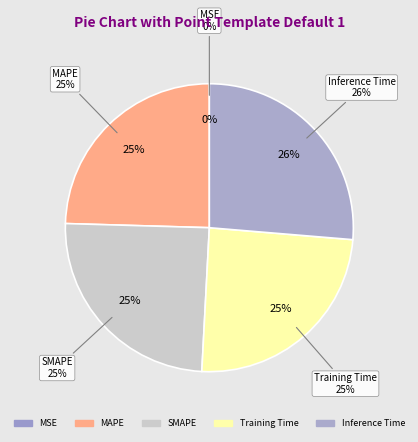

To the nearest percent, what portion does SMAPE represent?

25%